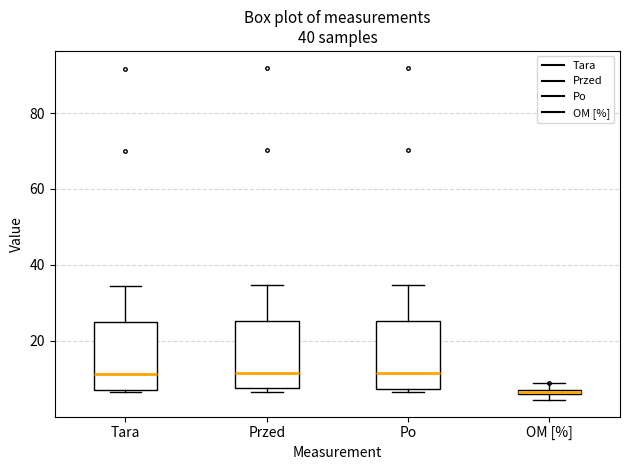

Where does the upper whisker of the box for Tara end on the y-axis? The values are not printed on the chart, so give them approximately, as read against the axis.

34